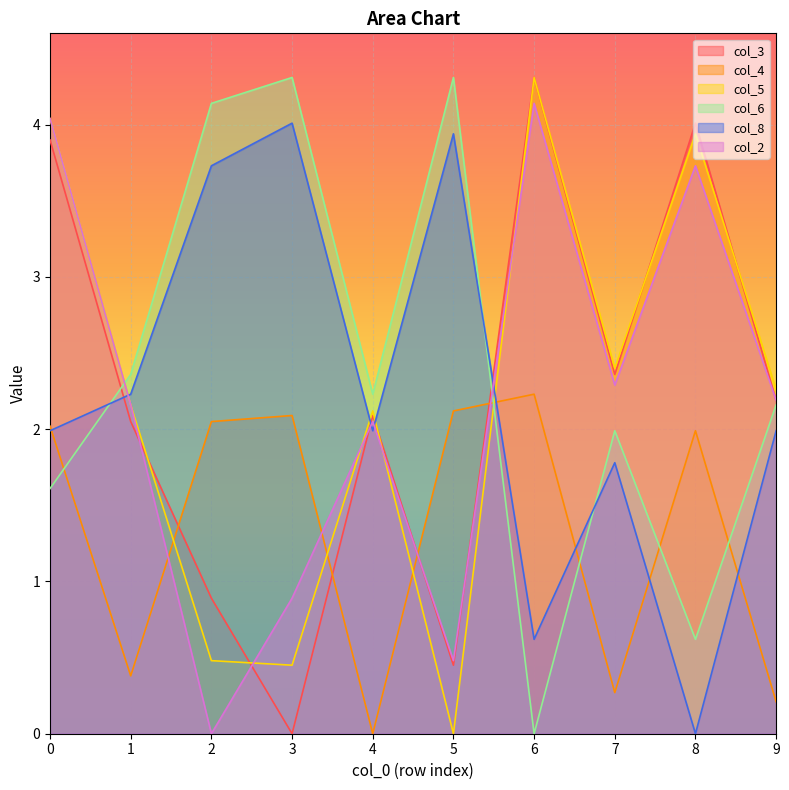

What is the average value of the col_8 series?

2.2